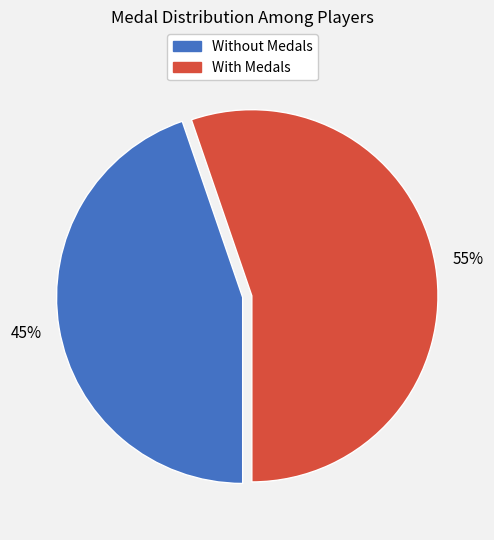

To the nearest percent, what is the average slice percentage?

50%